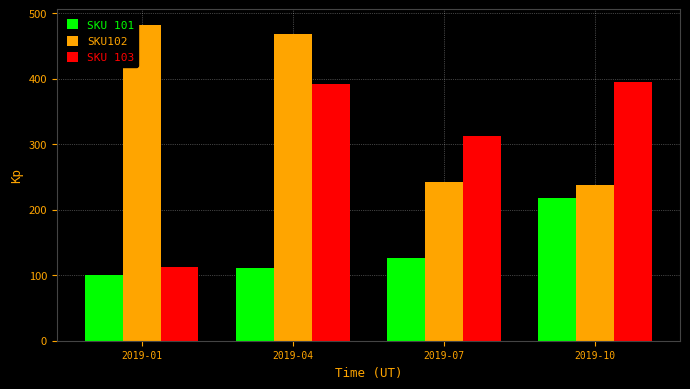

Reading left to right, extract all data points from this chart.

SKU 101: 2019-01=100	2019-04=111	2019-07=127	2019-10=218
SKU102: 2019-01=482	2019-04=469	2019-07=242	2019-10=238
SKU 103: 2019-01=112	2019-04=392	2019-07=312	2019-10=395